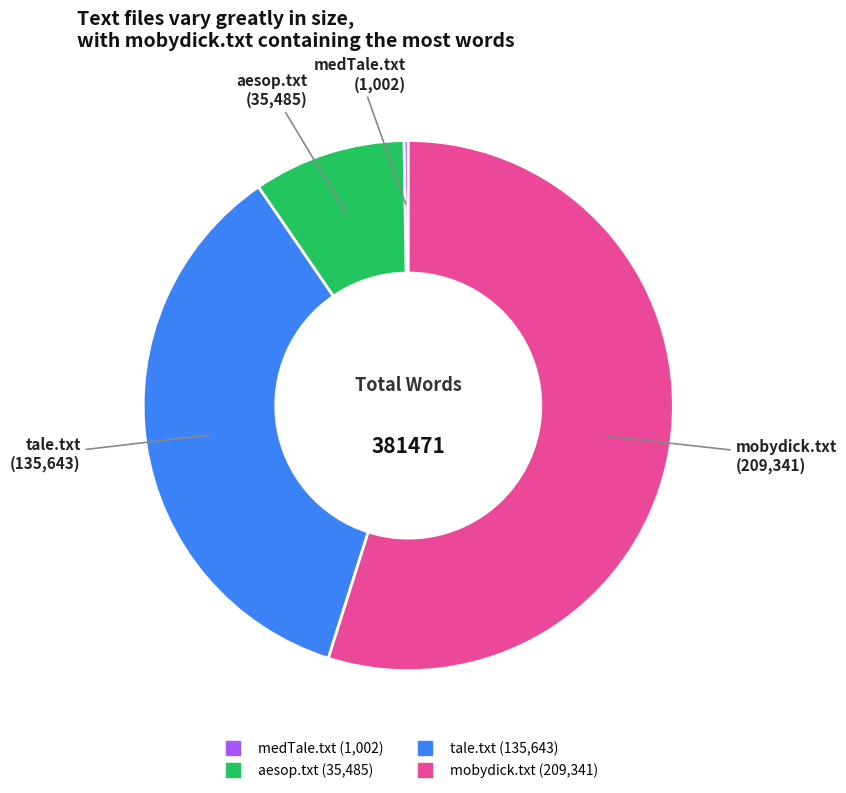

Between tale.txt and mobydick.txt, which is larger?

mobydick.txt